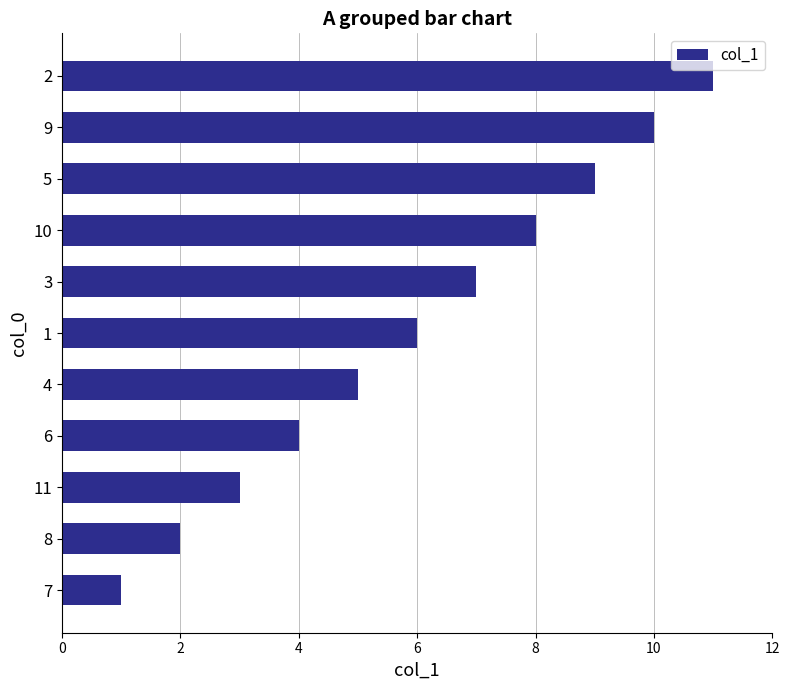

Between 8 and 9, which is larger?

9